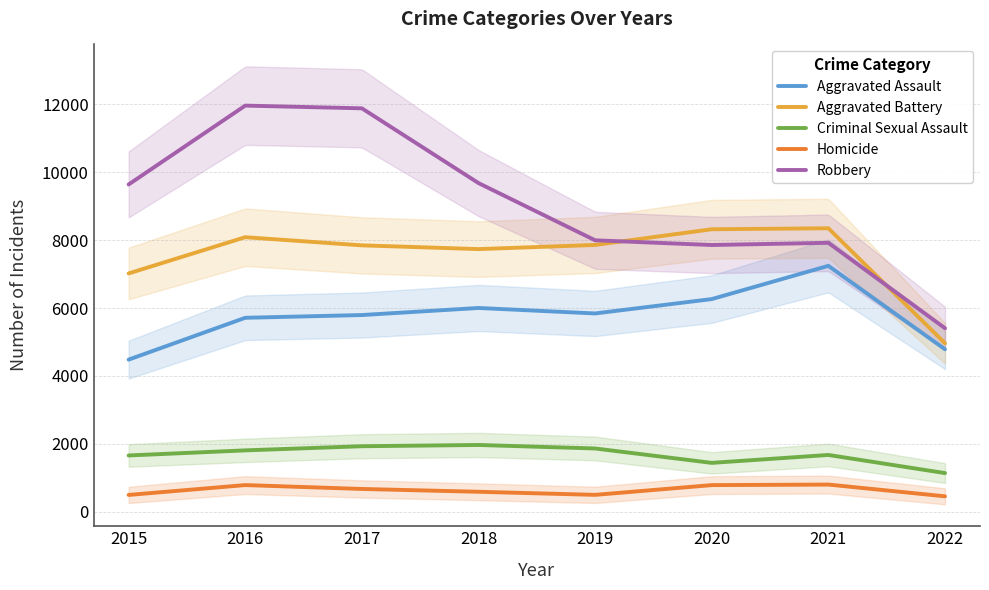

True or false: Robbery and Aggravated Battery intersect in this chart.

True